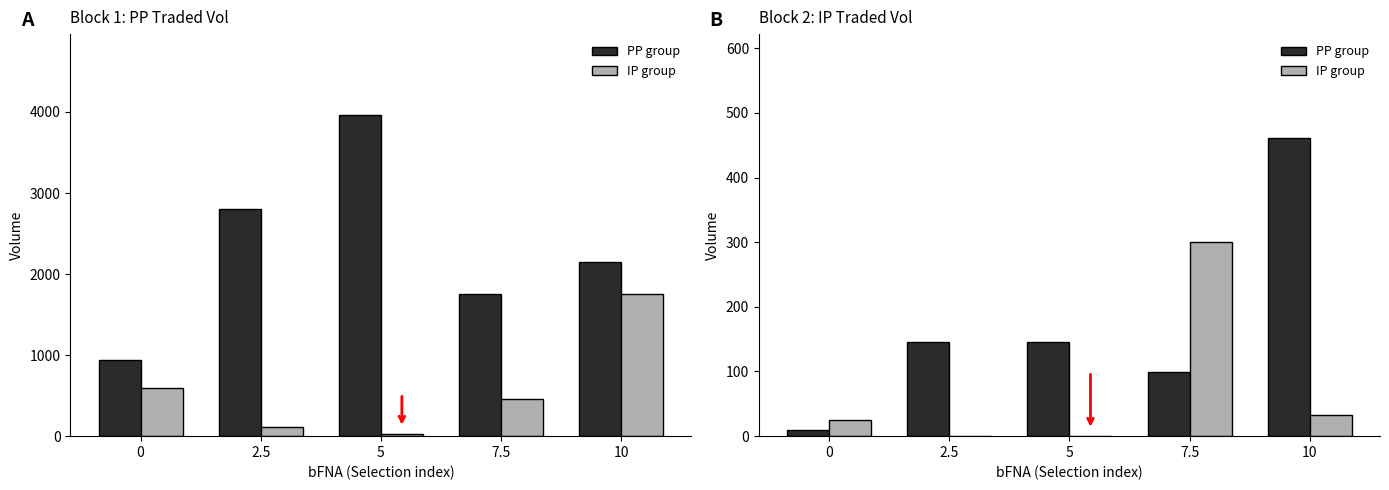

How many data points does each series have?

5